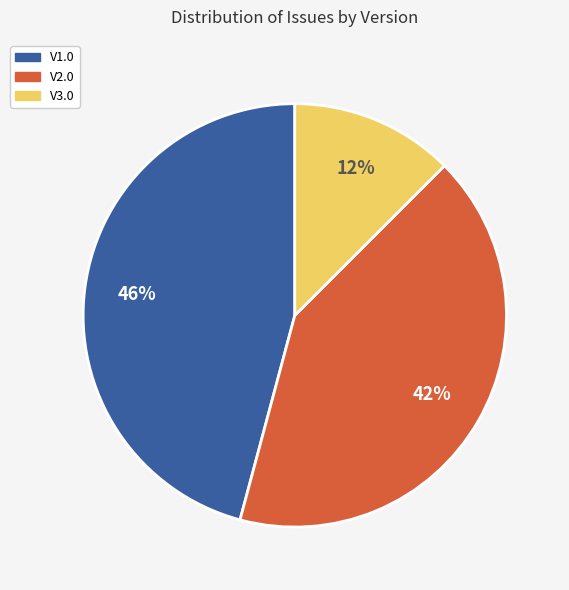

Do V3.0 and V2.0 together represent more than half of the pie?

Yes